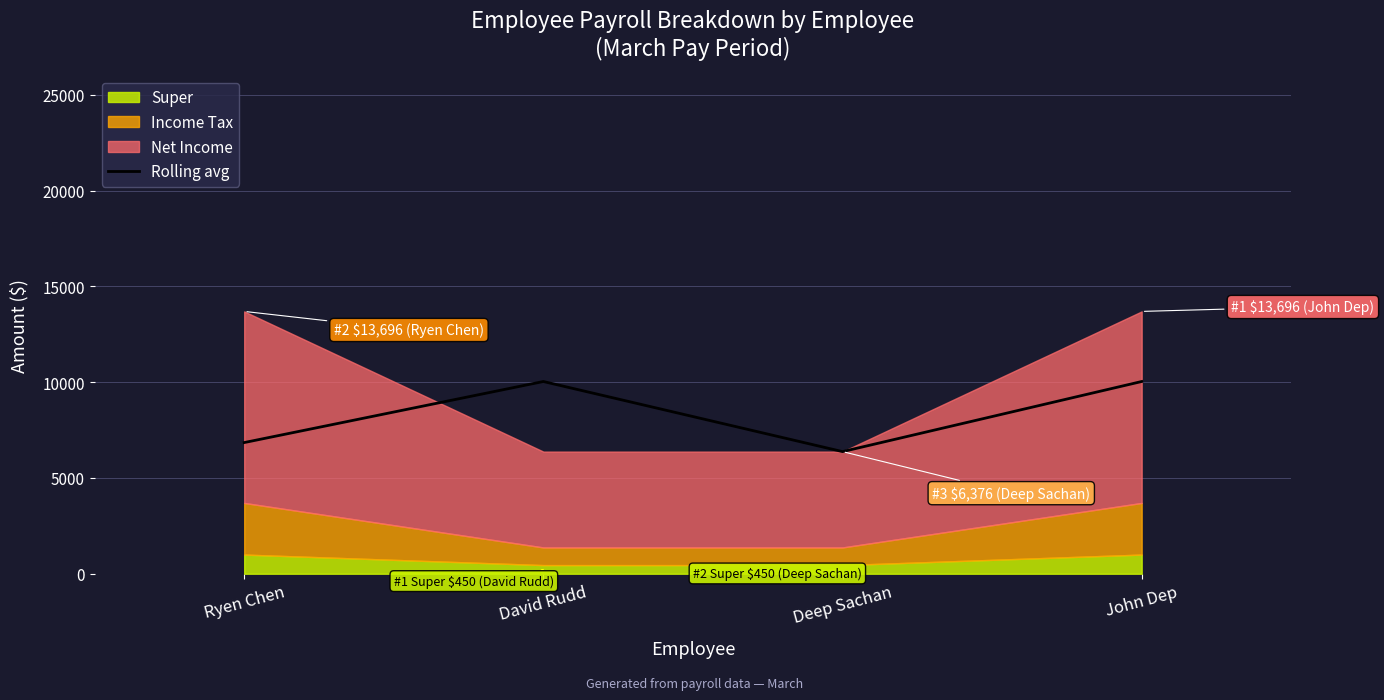

Rank the categories by value from highest to lowest.

David Rudd, John Dep, Ryen Chen, Deep Sachan